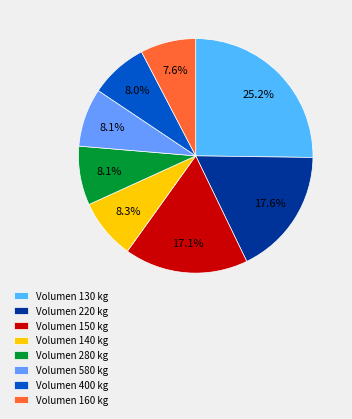

Does Volumen 150 kg account for over 50% of the chart?

No